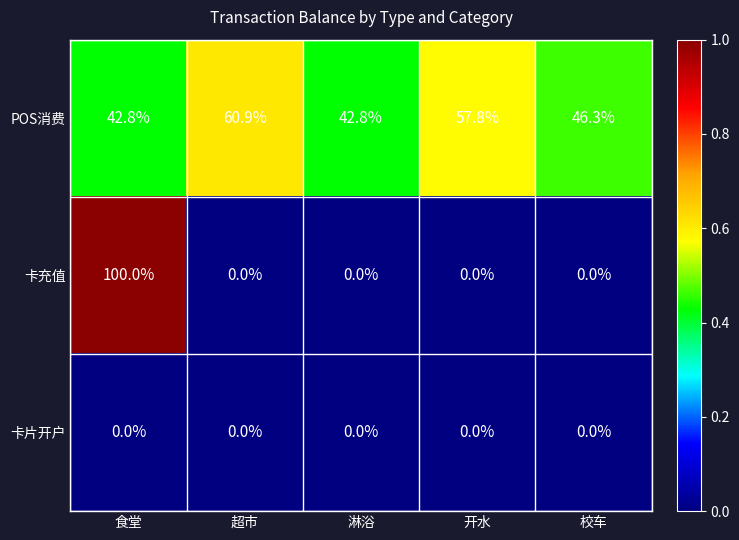

At which category does the chart reach its peak across all series?

食堂